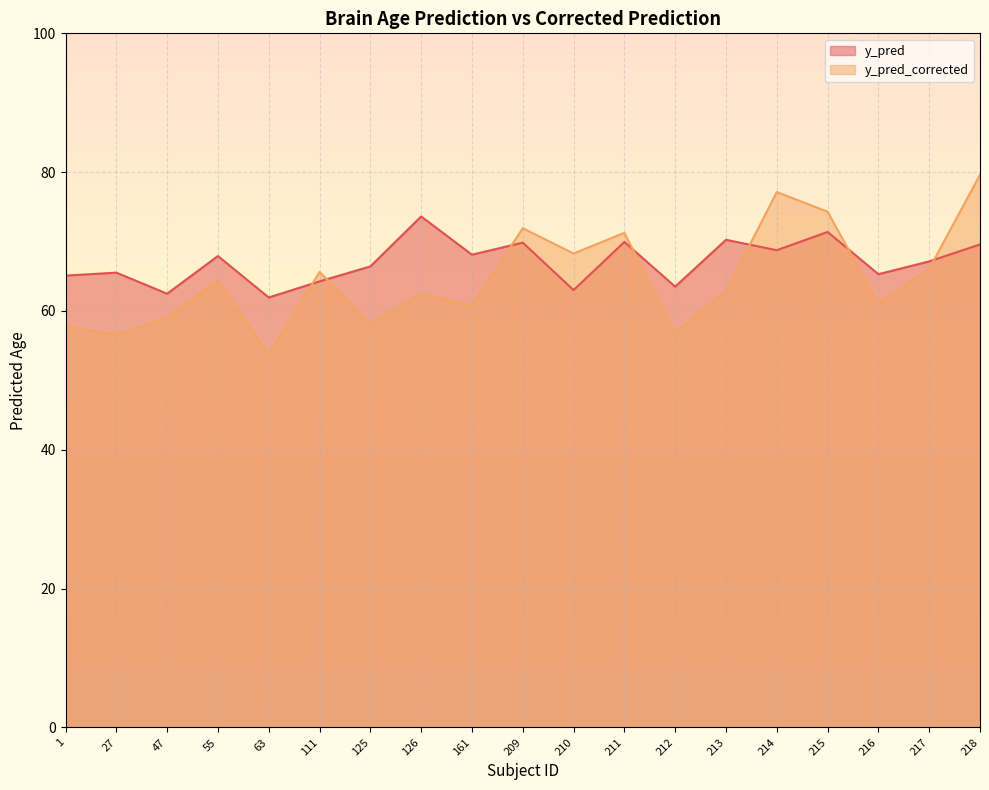

The y_pred_corrected series shows 53.8 at 63. True or false?

True